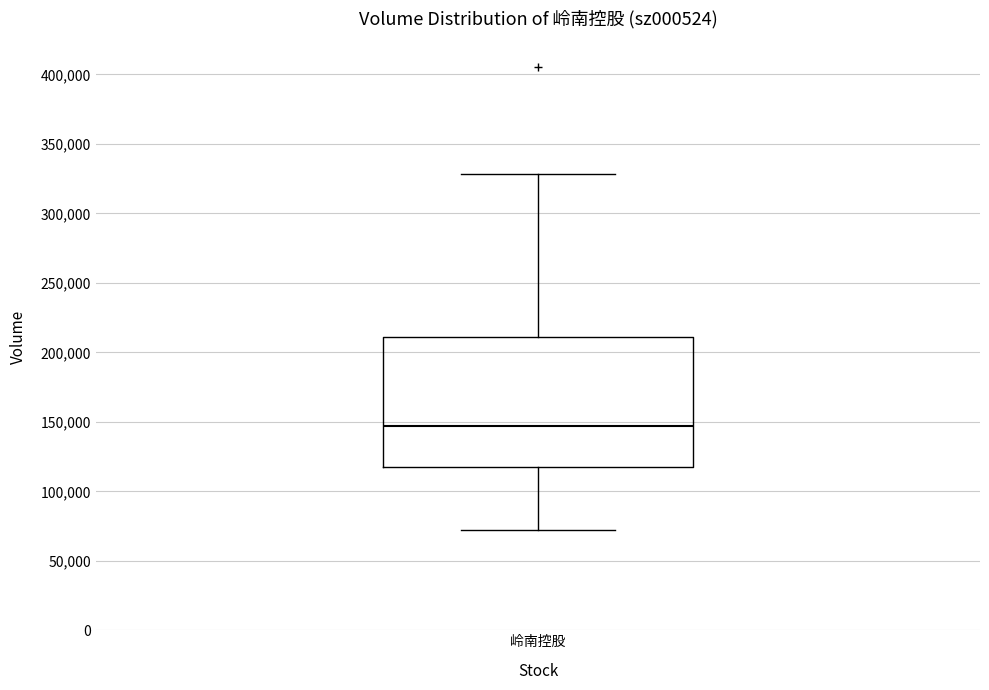

Read this box plot against the y-axis: the position of the median line, the range covered by the box, and the ends of both whiskers. The values are not printed on the chart, so give them approximately, as read against the axis.

median 145000, box 120000 to 210000, whiskers 70000 to 330000